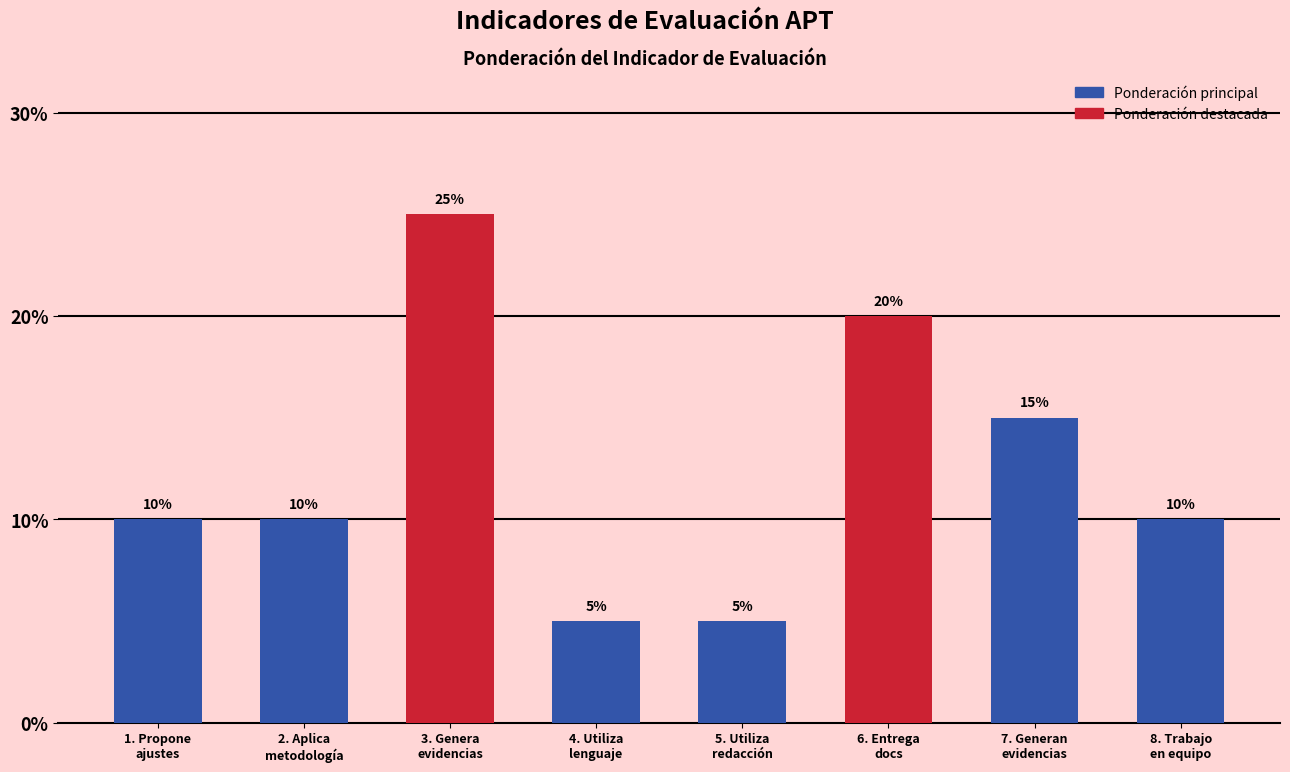

List the labels in order of value, smallest first.

4. Utiliza
lenguaje, 5. Utiliza
redacción, 1. Propone
ajustes, 2. Aplica
metodología, 8. Trabajo
en equipo, 7. Generan
evidencias, 6. Entrega
docs, 3. Genera
evidencias